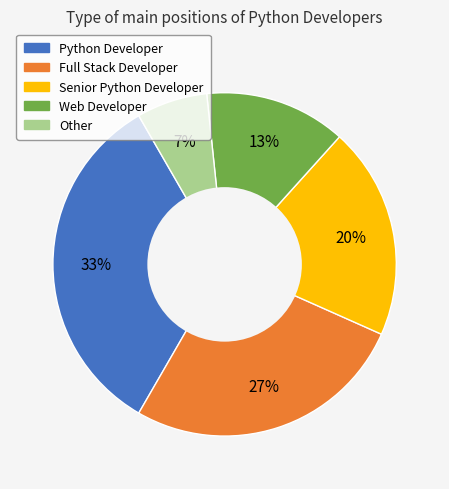

Does Python Developer account for over 50% of the chart?

No